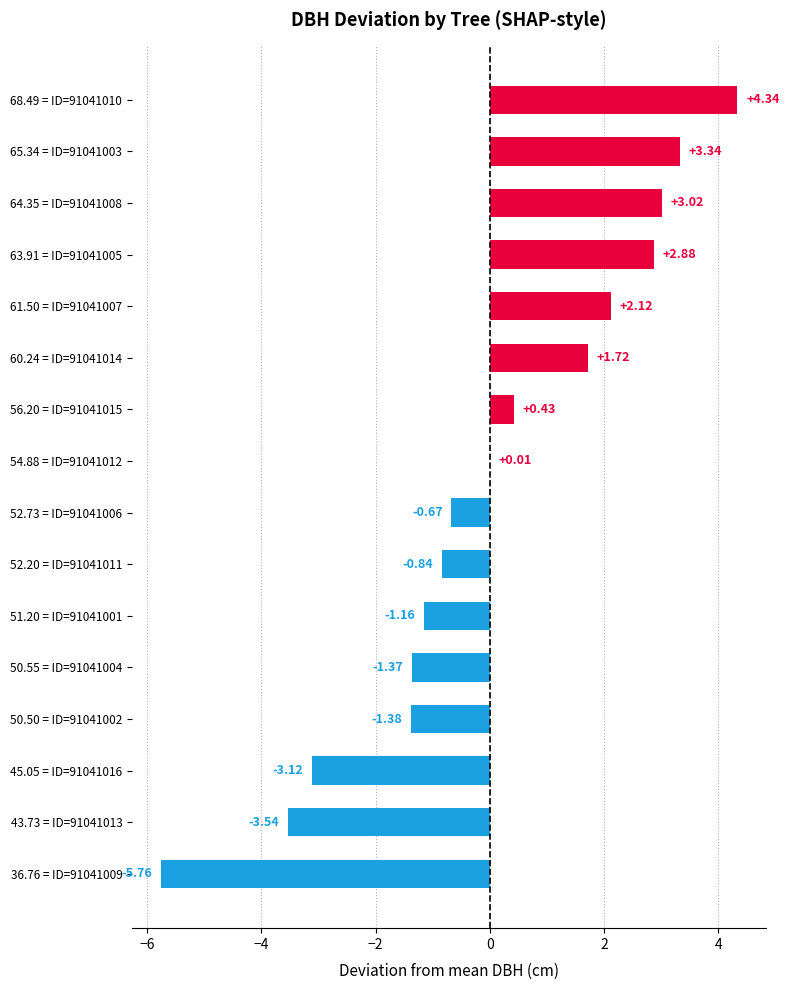

Which has a higher value, 56.20 = ID=91041015 or 52.20 = ID=91041011?

56.20 = ID=91041015